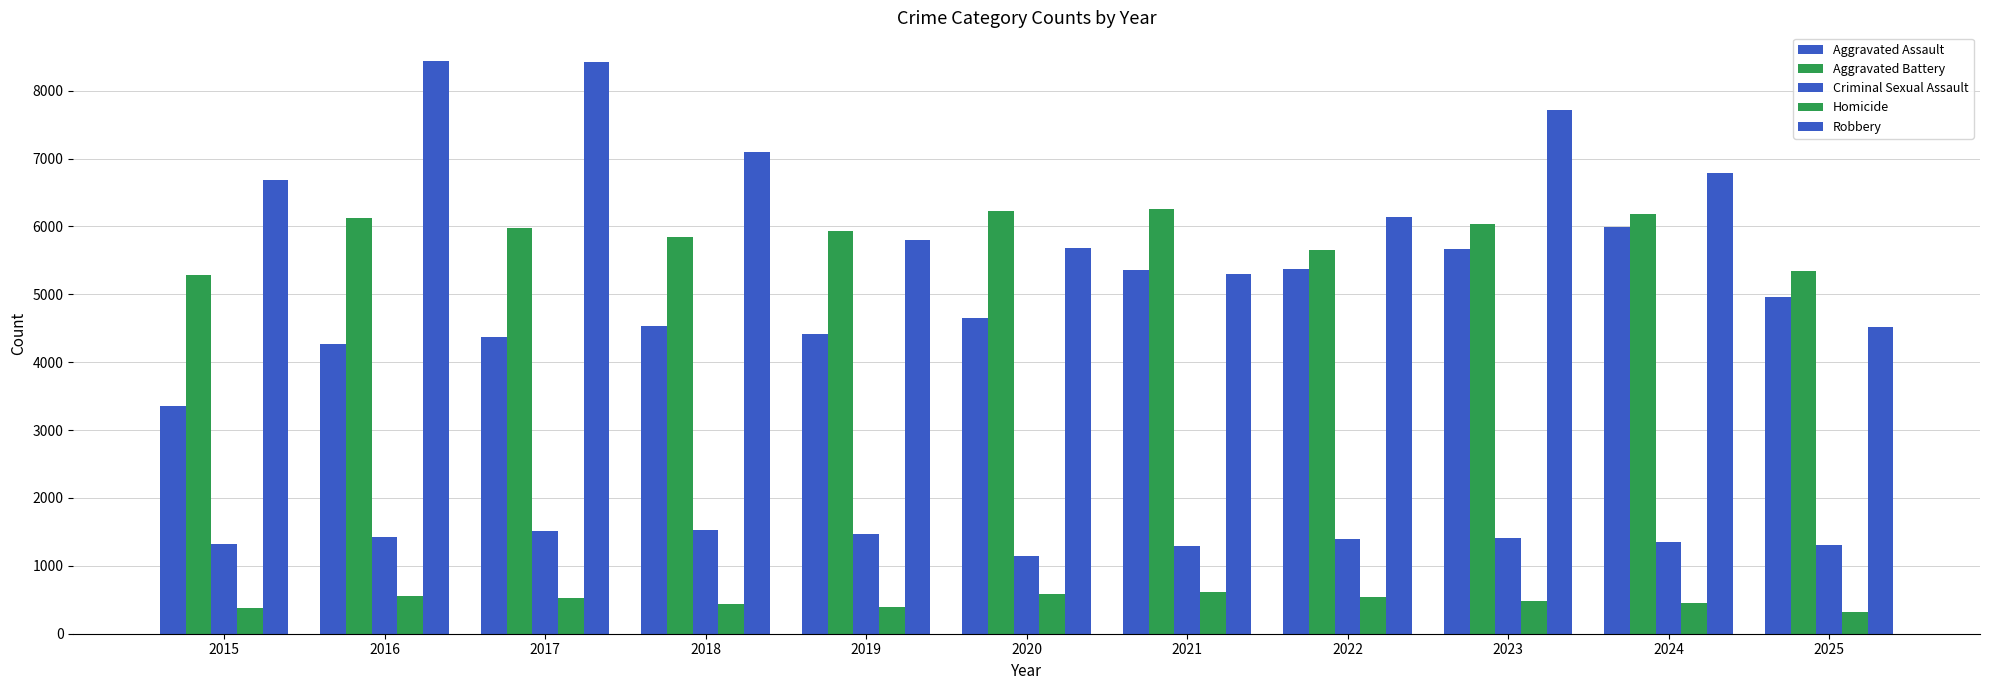

Does the chart contain stacked bars?

No